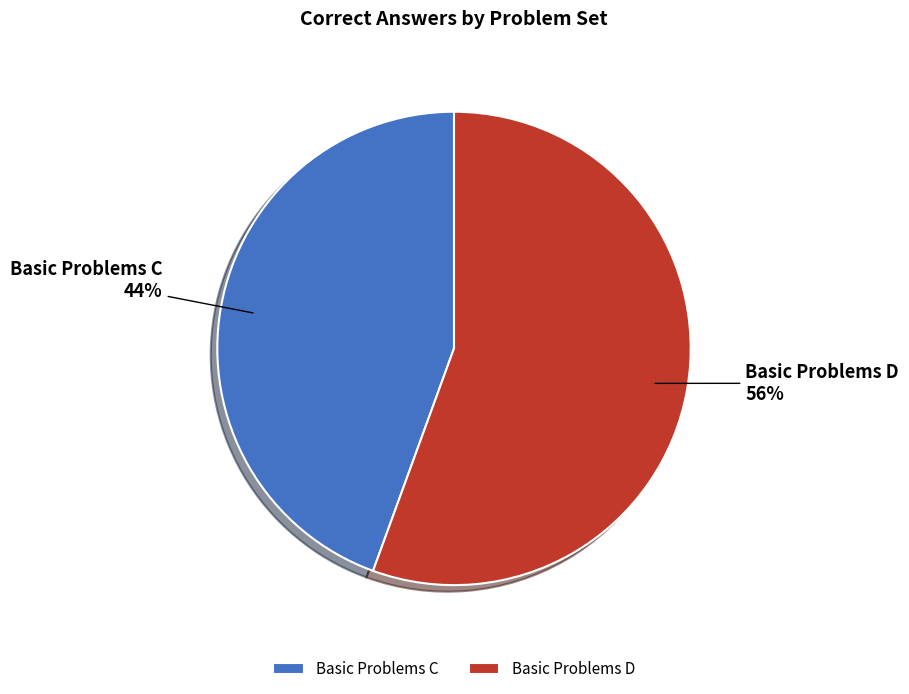

To the nearest percent, what is the average slice percentage?

50%